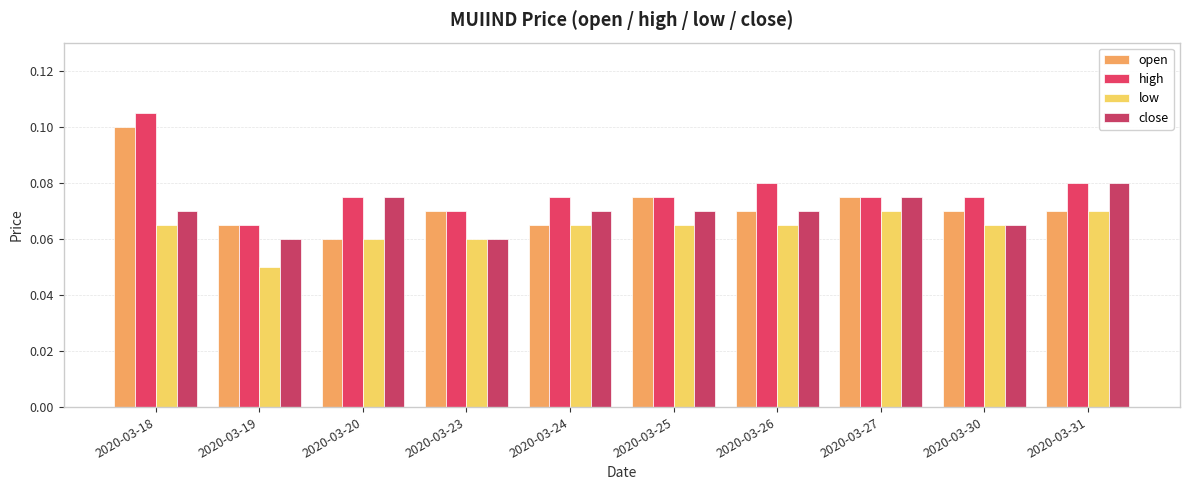

The low series shows 0.1 at 2020-03-18. True or false?

False